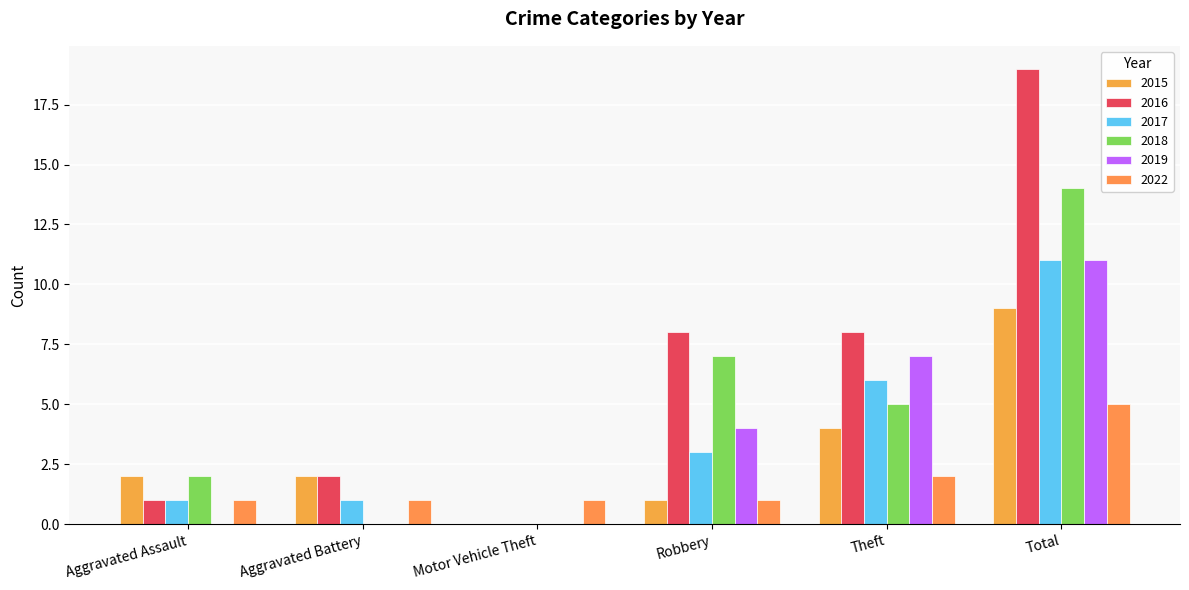

What is the sum of all 2018 values?

28